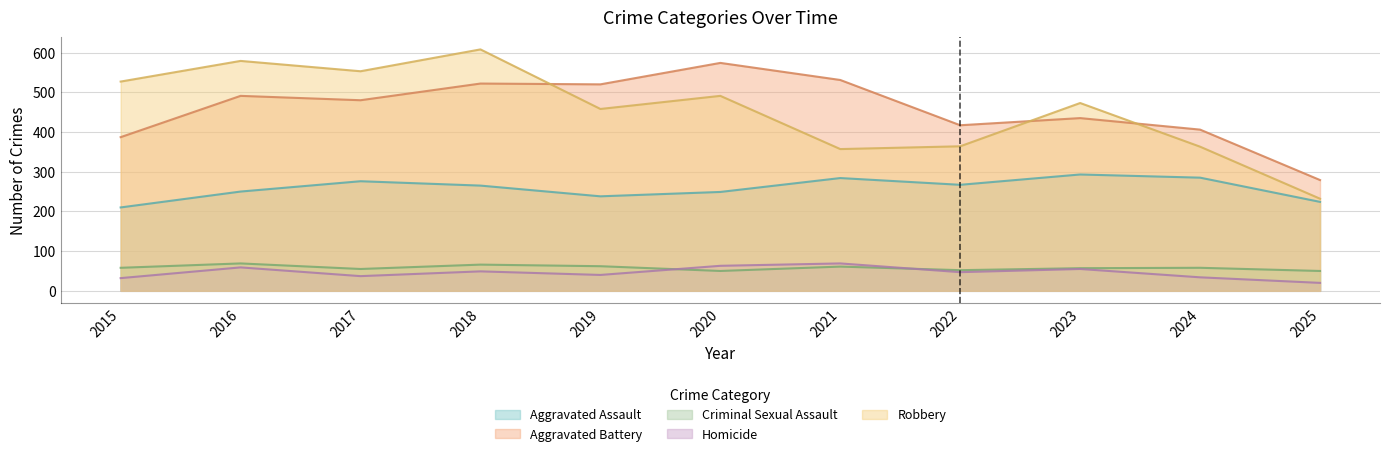

At 2016, list the series in order from largest to smallest.

Robbery, Aggravated Battery, Aggravated Assault, Criminal Sexual Assault, Homicide